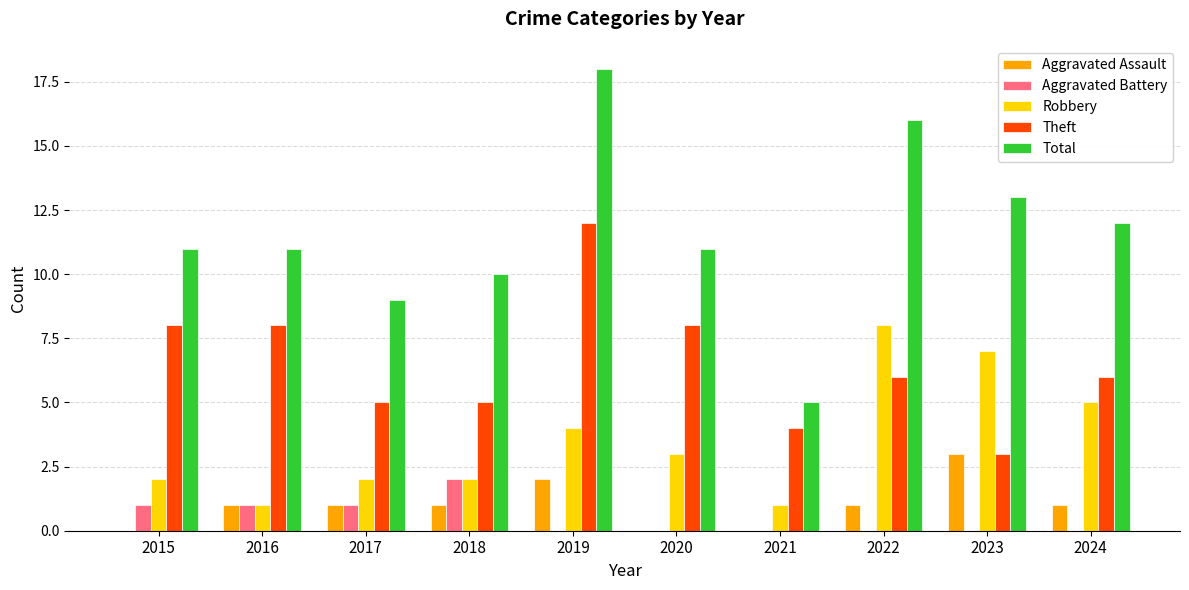

What are all the series names shown in the legend?

Aggravated Assault, Aggravated Battery, Robbery, Theft, Total